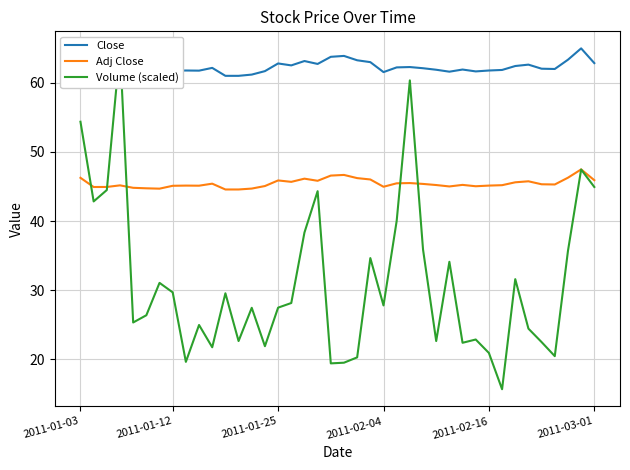

What is the approximate value of Adj Close at 25?

45.5